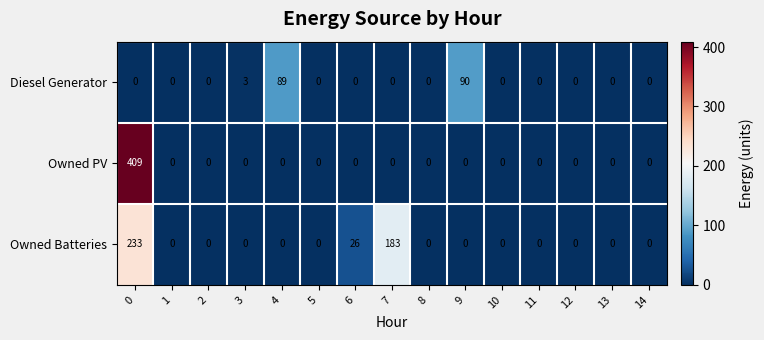

Which series changed the most between 9 and 14?

Diesel Generator